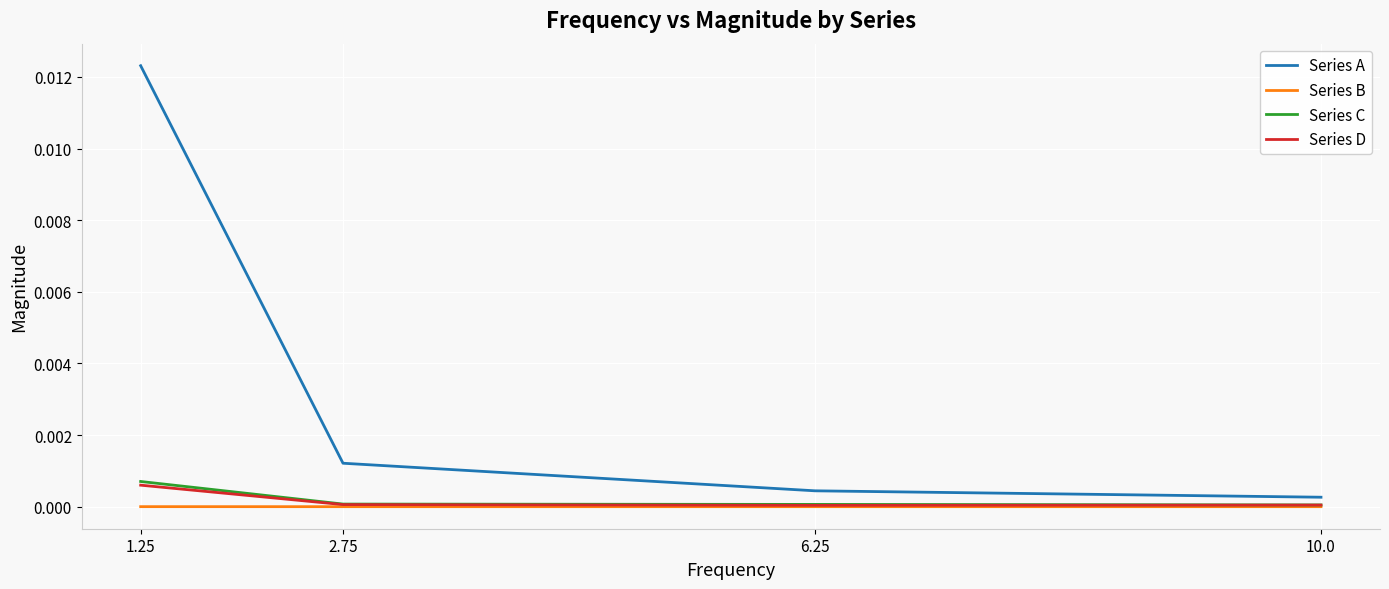

Which category has the highest value across all series?

1.25